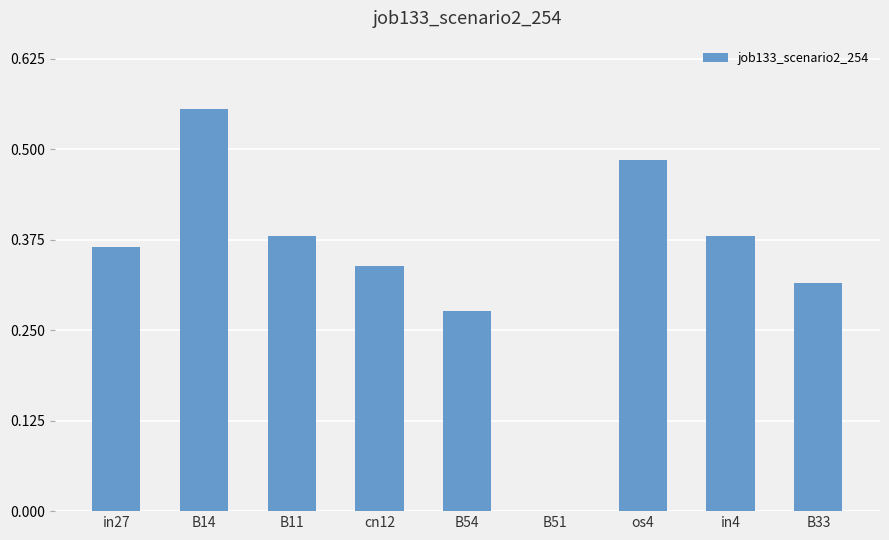

Are the bars grouped side by side (vs. stacked)?

No